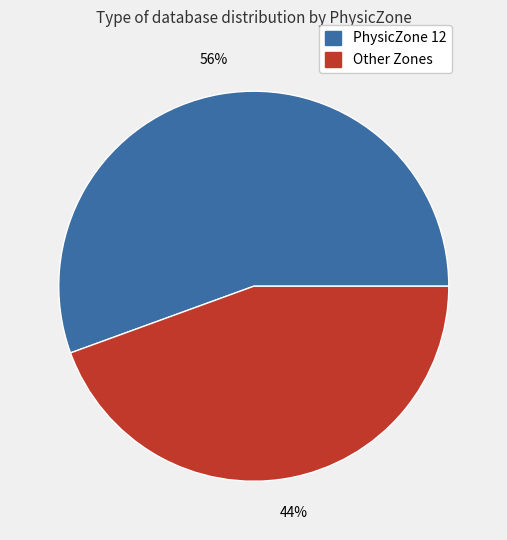

To the nearest percent, what is the average slice percentage?

50%